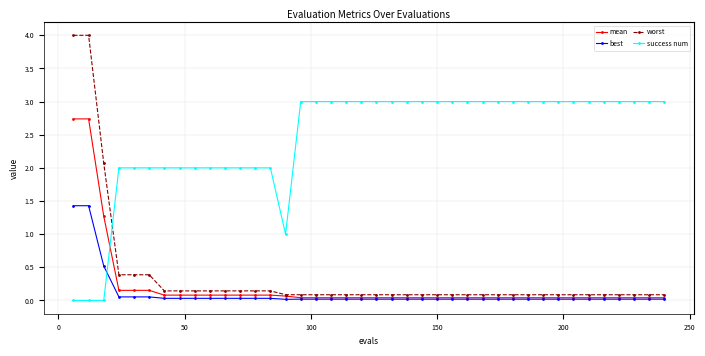

True or false: success num and worst intersect in this chart.

True